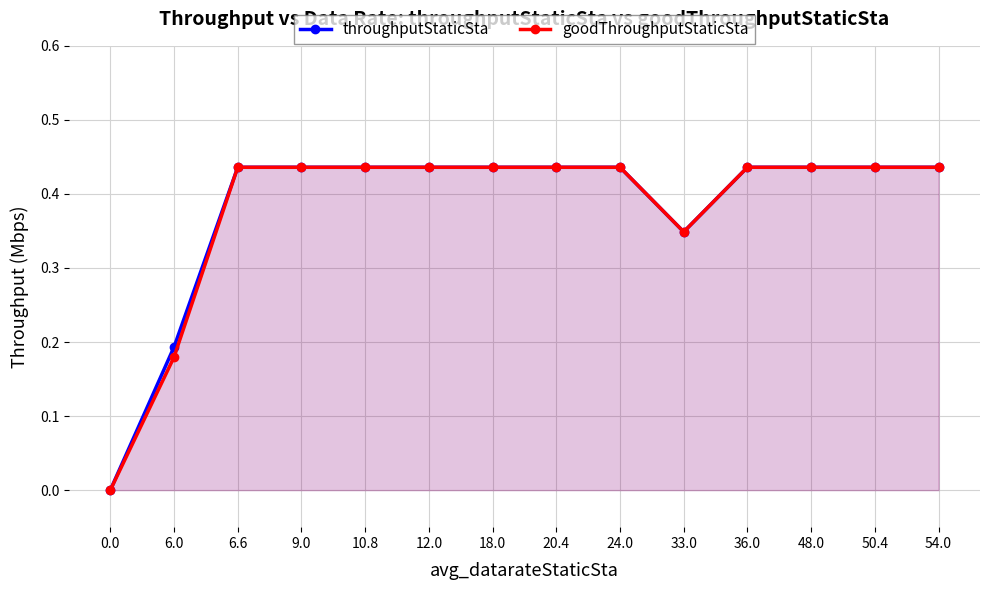

Reading left to right, transcribe all the data shown in this chart.

throughputStaticSta: 0.0=0.0	6.0=0.2	6.6=0.4	9.0=0.4	10.8=0.4	12.0=0.4	18.0=0.4	20.4=0.4	24.0=0.4	33.0=0.3	36.0=0.4	48.0=0.4	50.4=0.4	54.0=0.4
goodThroughputStaticSta: 0.0=0.0	6.0=0.2	6.6=0.4	9.0=0.4	10.8=0.4	12.0=0.4	18.0=0.4	20.4=0.4	24.0=0.4	33.0=0.3	36.0=0.4	48.0=0.4	50.4=0.4	54.0=0.4